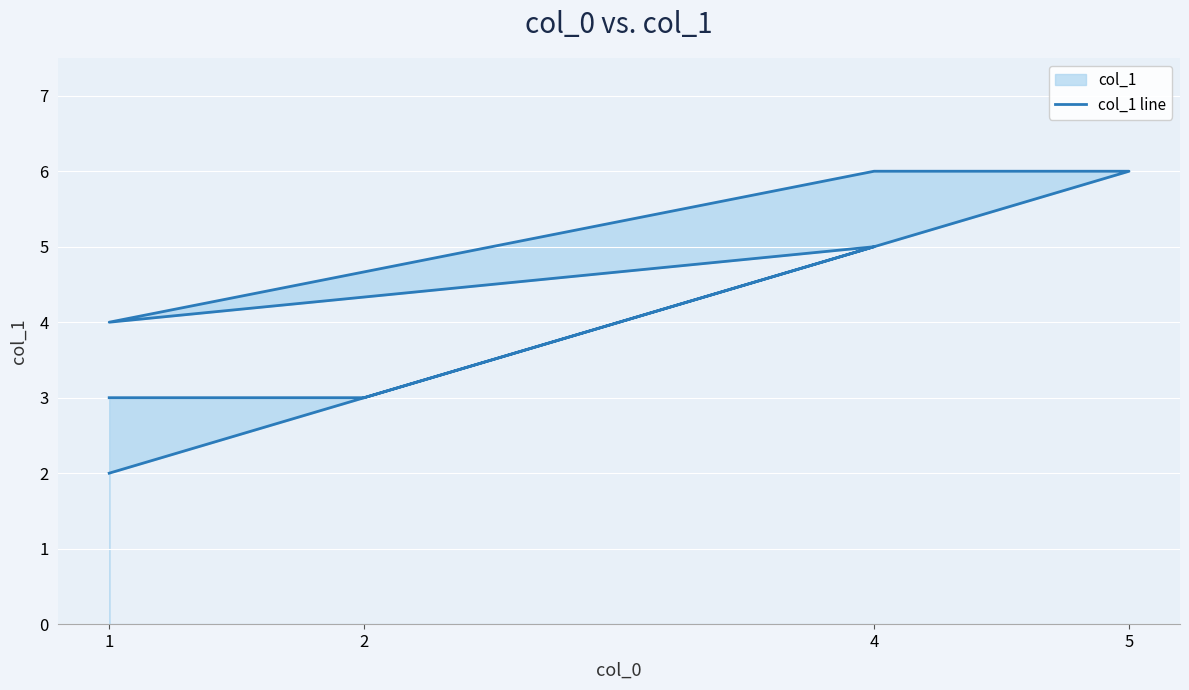

How many lines are shown in the chart?

1